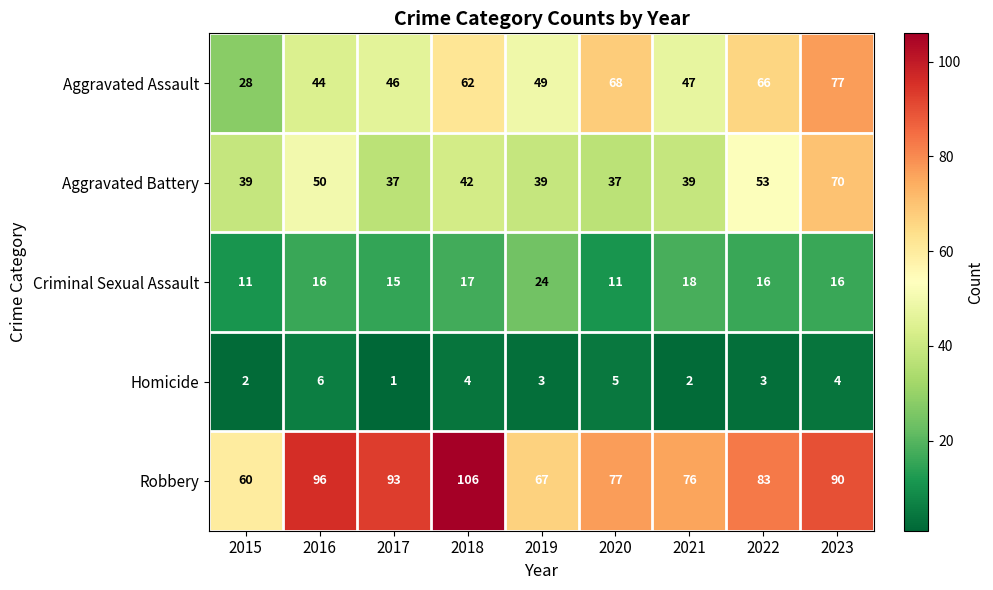

At how many categories does at least one series exceed 15?

9